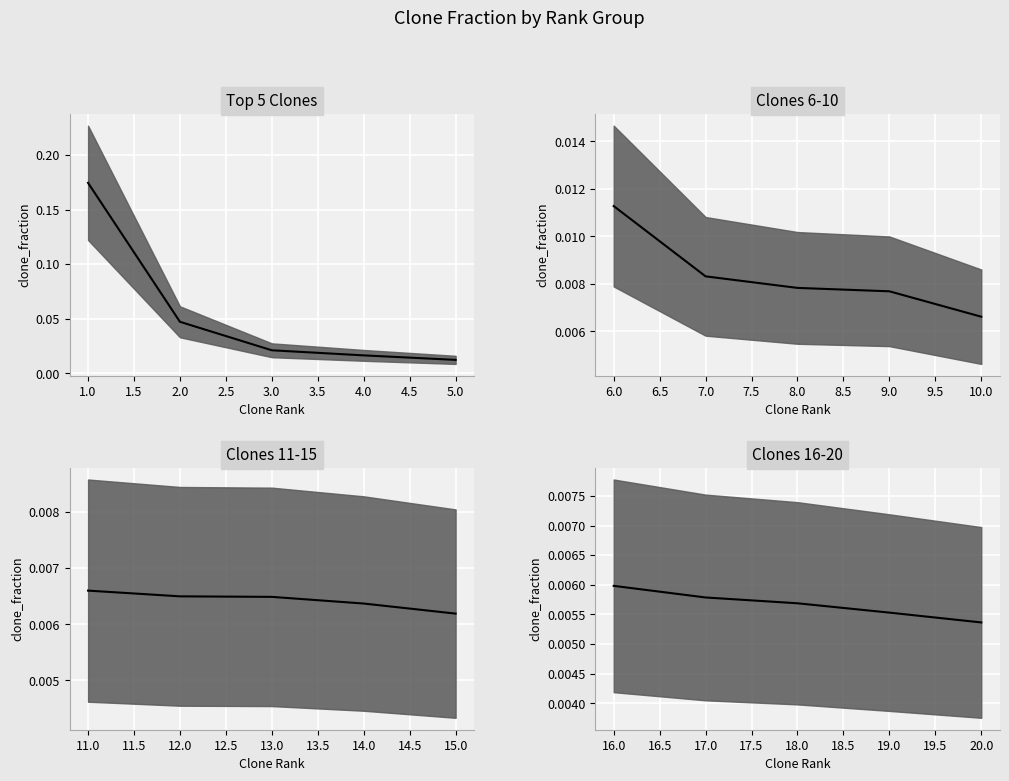

Is it true that the value at 19.0 is 0.0?

False